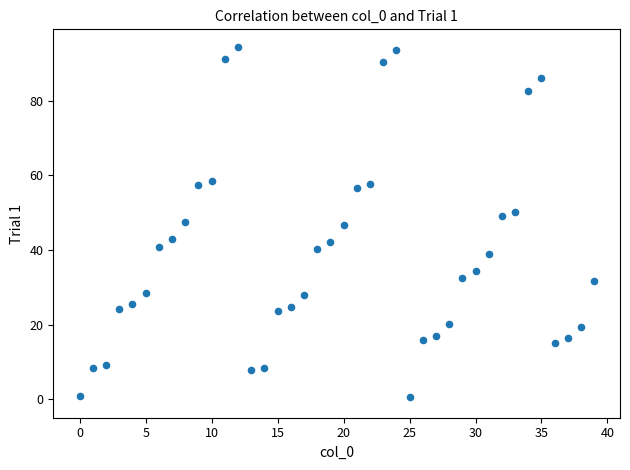

What is the range of Y values (max minus min)?

93.8